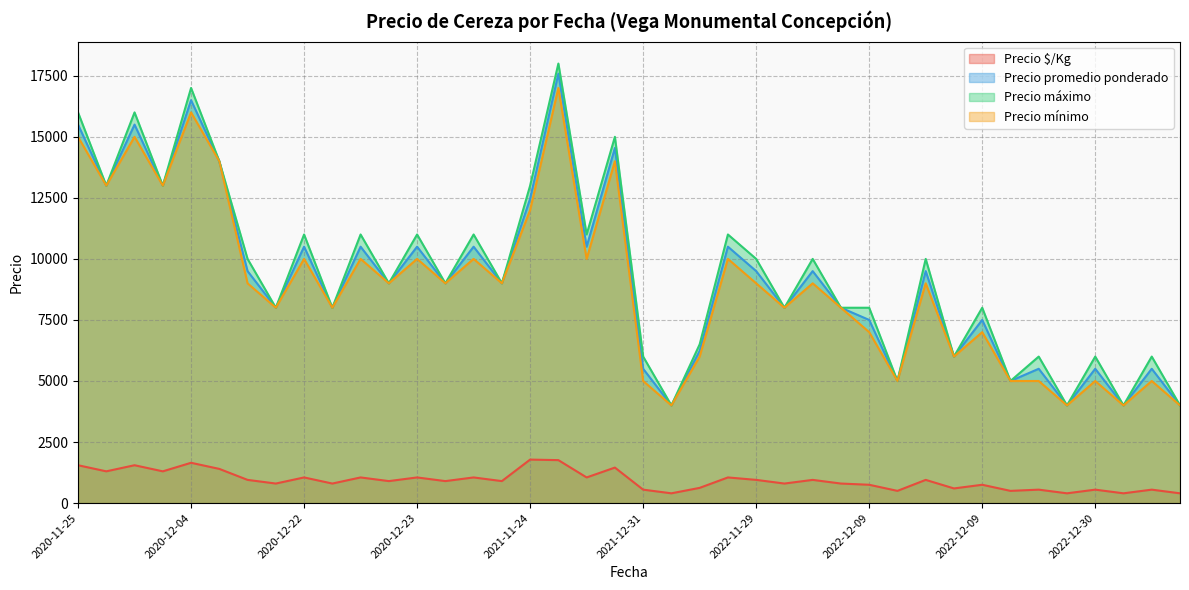

Is it true that Precio $/Kg equals 539 at 2021-01-12?

False